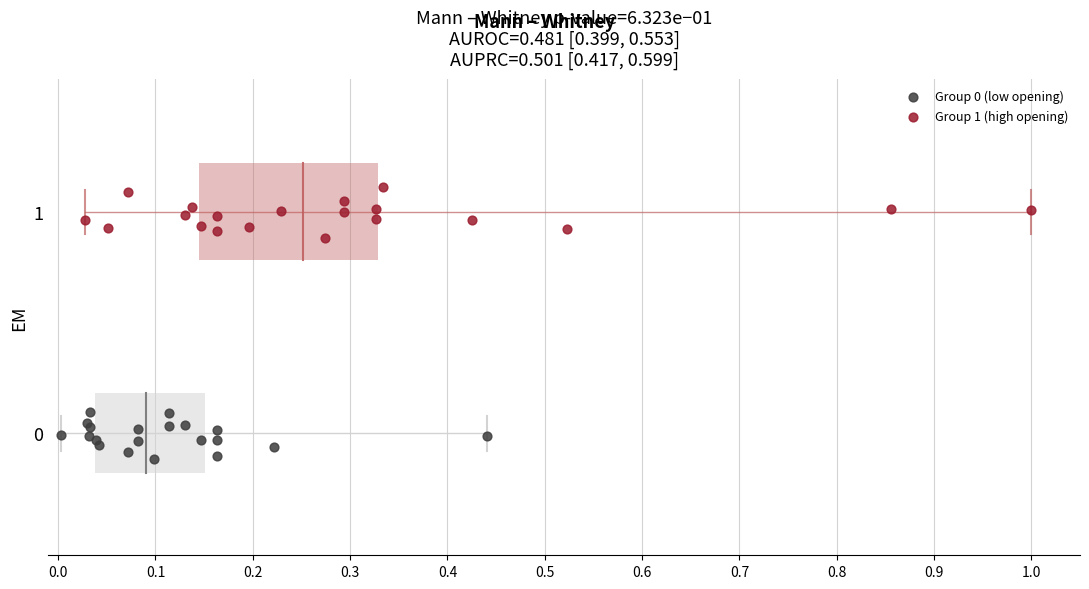

Which series reaches the maximum Y coordinate?

Group 1 (high opening)